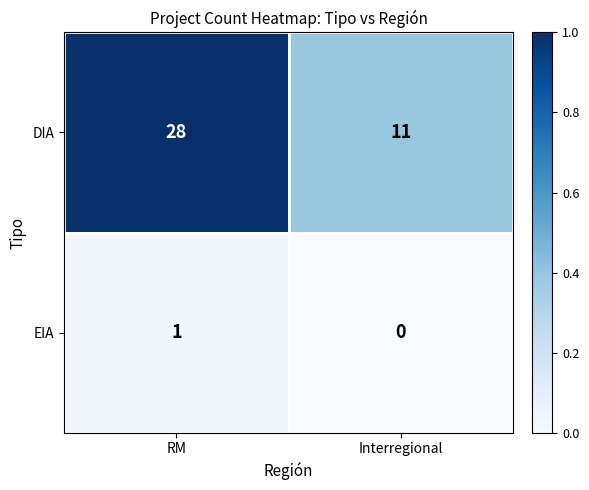

Reading right to left, extract all data points from this chart.

DIA: 11	28
EIA: 0	1